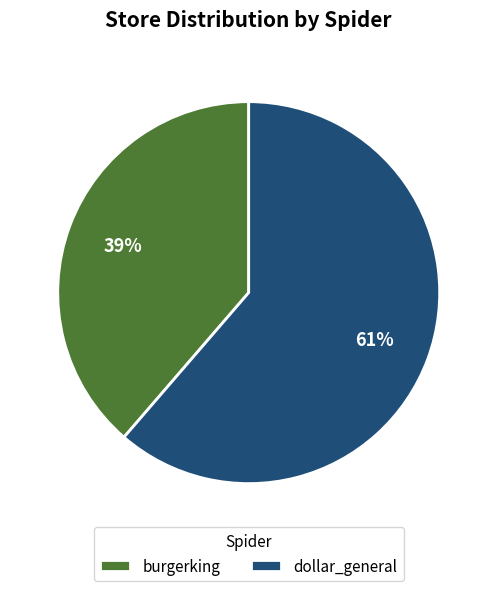

Which has a higher value, dollar_general or burgerking?

dollar_general